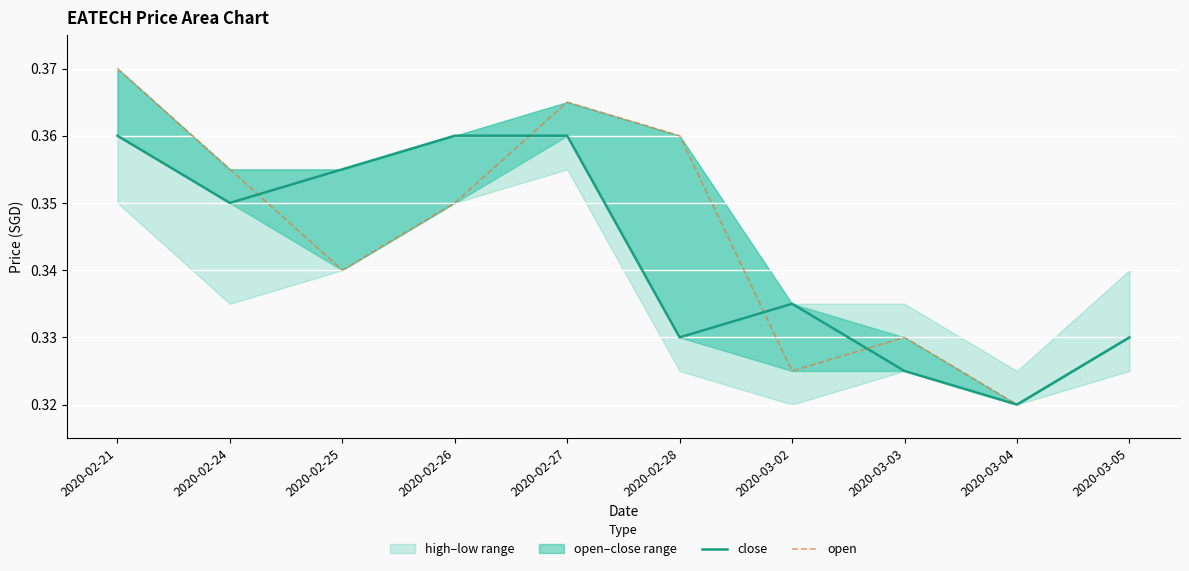

Reading right to left, extract all data points from this chart.

close: 2020-03-05=0.3	2020-03-04=0.3	2020-03-03=0.3	2020-03-02=0.3	2020-02-28=0.3	2020-02-27=0.4	2020-02-26=0.4	2020-02-25=0.4	2020-02-24=0.3	2020-02-21=0.4
open: 2020-03-05=0.3	2020-03-04=0.3	2020-03-03=0.3	2020-03-02=0.3	2020-02-28=0.4	2020-02-27=0.4	2020-02-26=0.3	2020-02-25=0.3	2020-02-24=0.4	2020-02-21=0.4